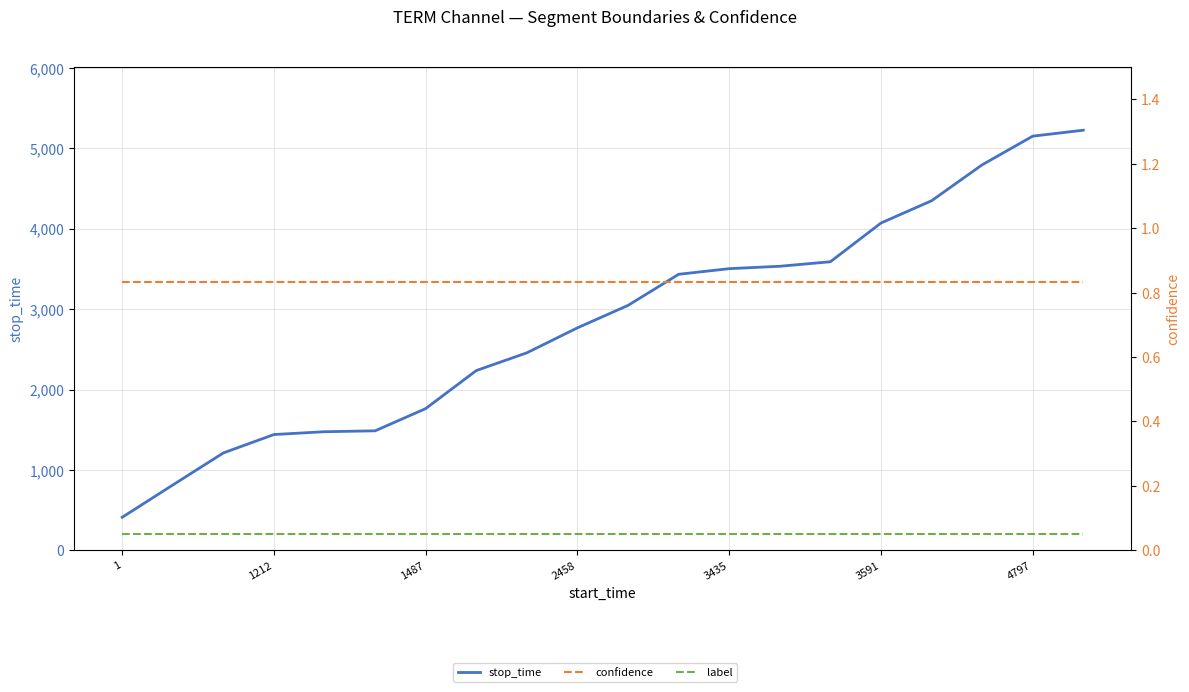

What position from the left is 17?

18